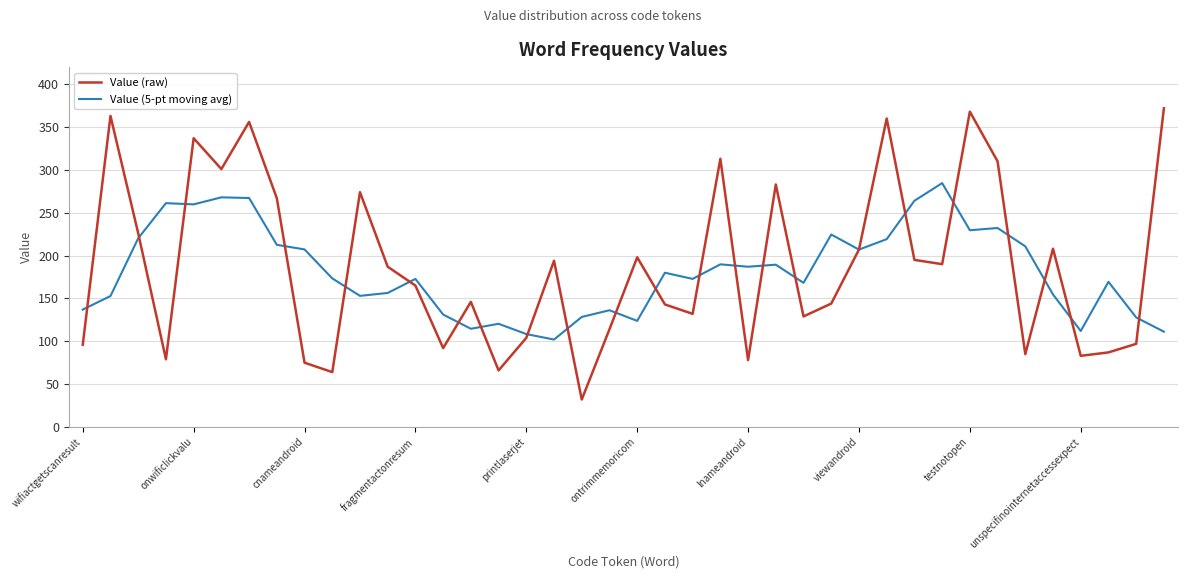

What is the maximum value shown in the chart?

372.0